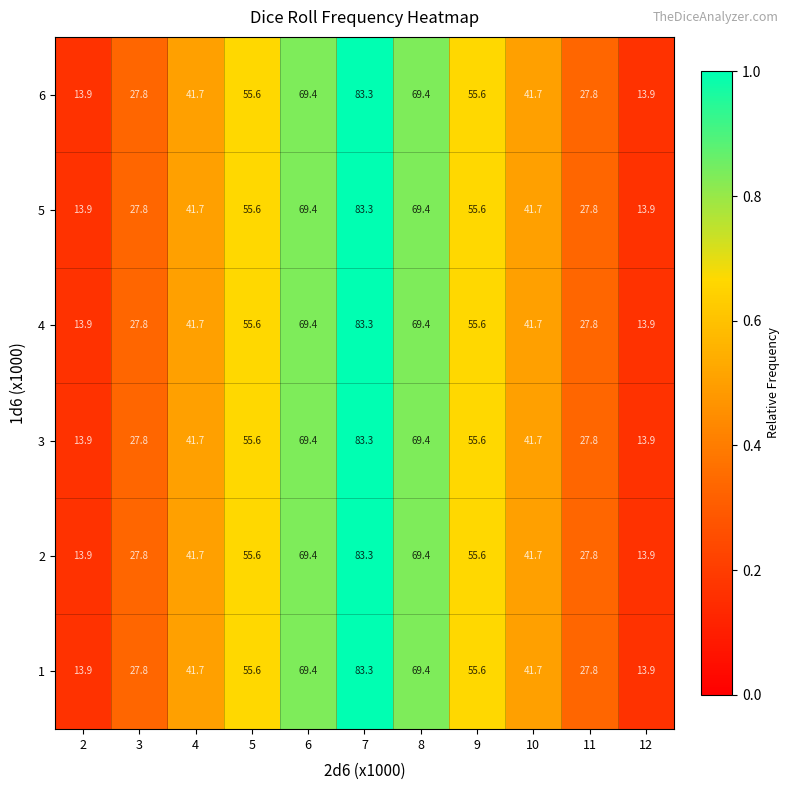

What is the difference between the maximum and second lowest values in the 3 series?

69.4